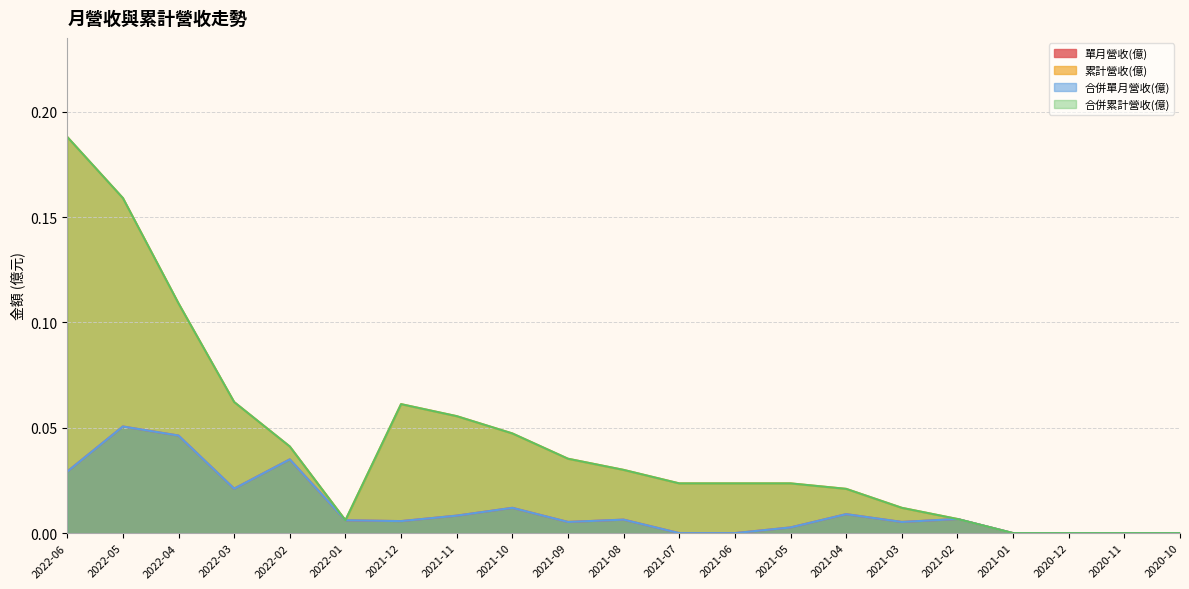

What is the label of the 11th point from the right?

2021-08